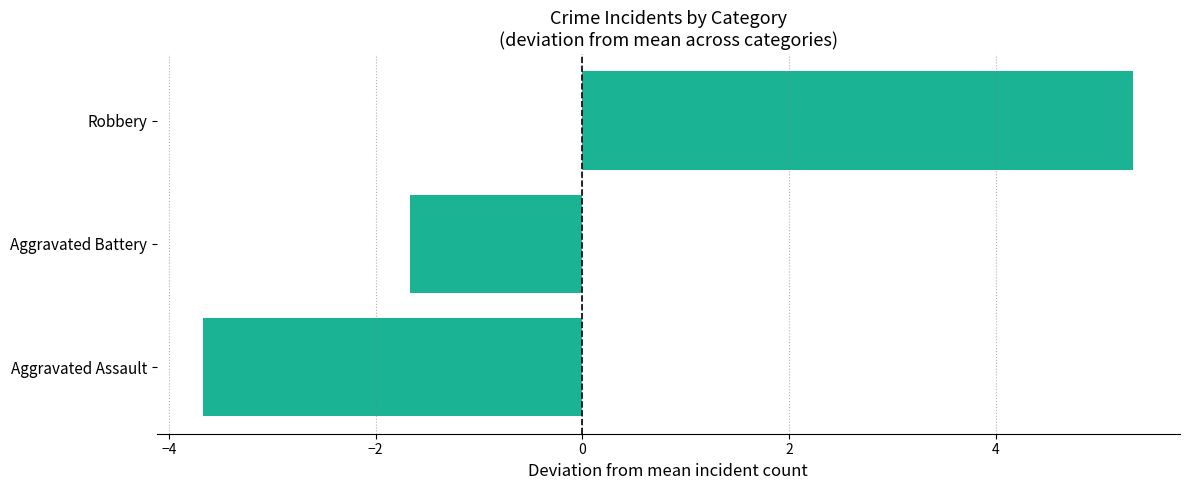

Is it true that the value at Aggravated Assault is -3.7?

True